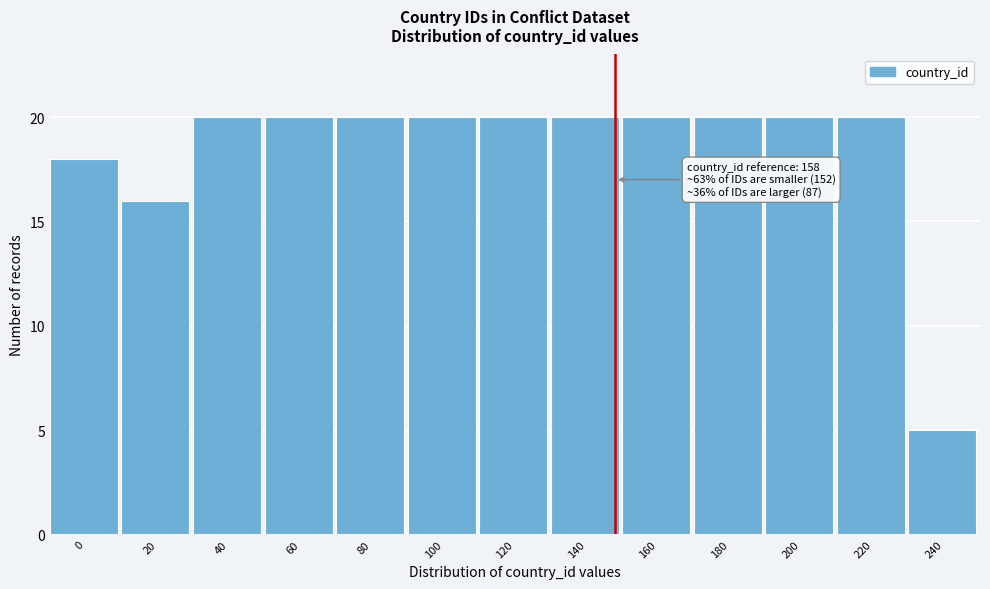

Reading right to left, extract all data points from this chart.

5	20	20	20	20	20	20	20	20	20	20	16	18